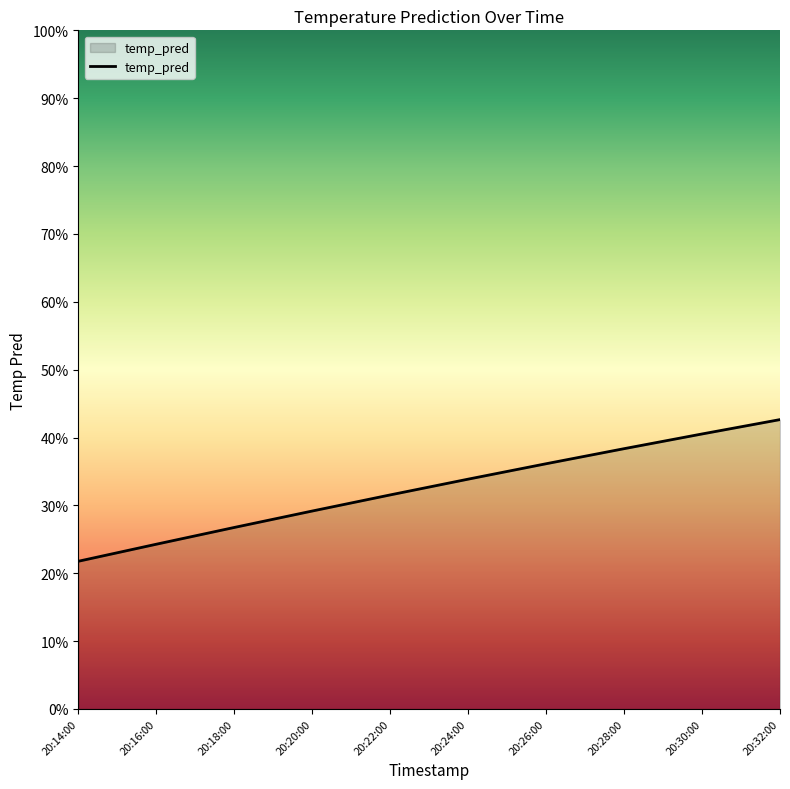

Rank the categories by value from lowest to highest.

20:14:00, 20:16:00, 20:18:00, 20:20:00, 20:22:00, 20:24:00, 20:26:00, 20:28:00, 20:30:00, 20:32:00